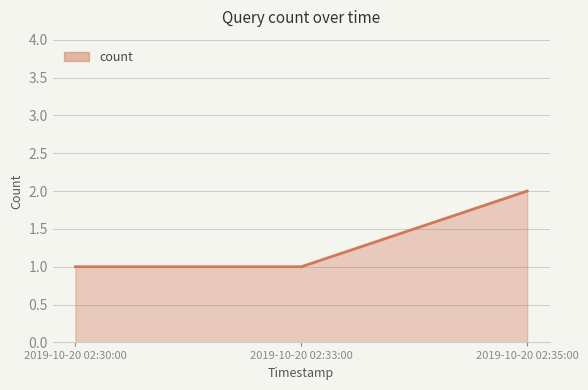

Count the values in the range 1 to 2.

3